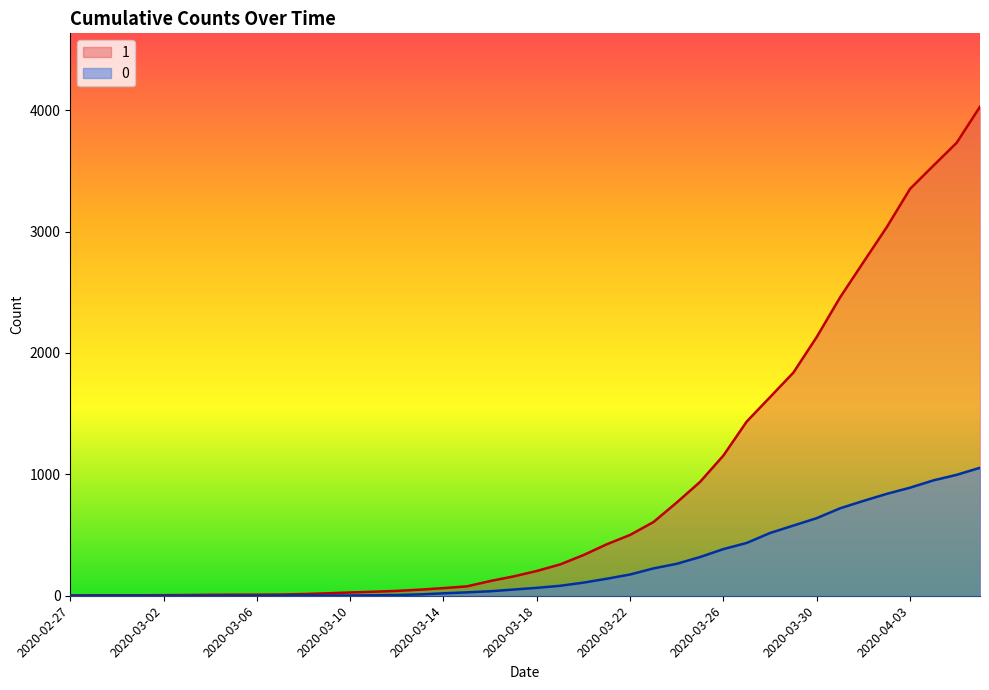

Which series has the widest spread of values?

1